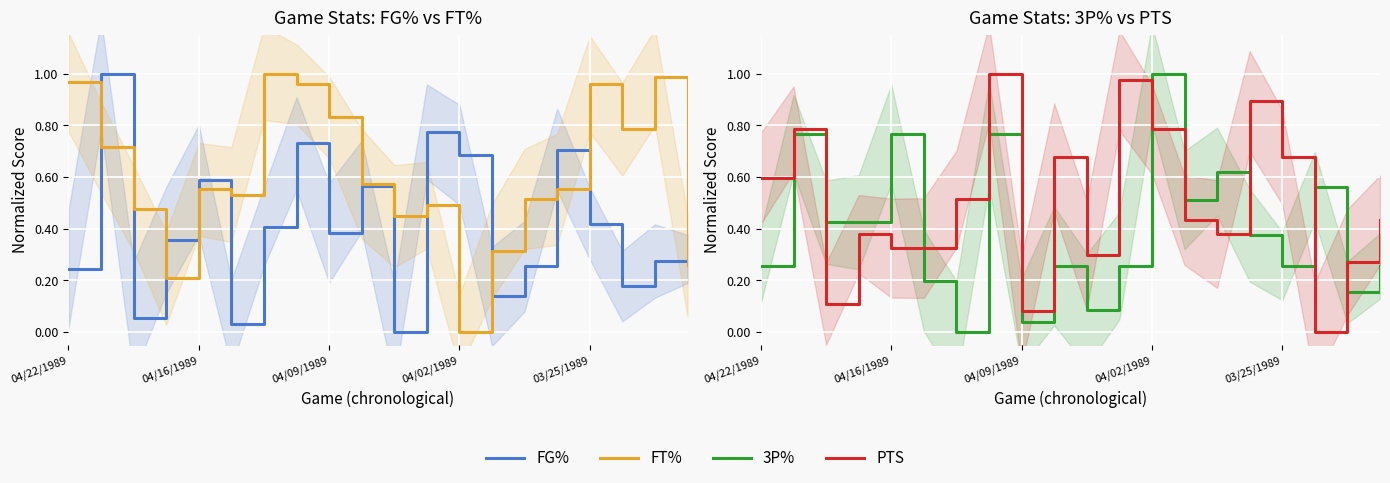

Reading left to right, list all the values displayed in this chart.

FG%: 0.2	1.0	0.1	0.4	0.6	0.0	0.4	0.7	0.4	0.6	0.0	0.8	0.7	0.1	0.3	0.7	0.4	0.2	0.3	0.3
FT%: 1.0	0.7	0.5	0.2	0.6	0.5	1.0	1.0	0.8	0.6	0.4	0.5	0.0	0.3	0.5	0.6	1.0	0.8	1.0	0.3
3P%: 0.3	0.8	0.4	0.4	0.8	0.2	0.0	0.8	0.0	0.3	0.1	0.3	1.0	0.5	0.6	0.4	0.3	0.6	0.2	0.3
PTS: 0.6	0.8	0.1	0.4	0.3	0.3	0.5	1.0	0.1	0.7	0.3	1.0	0.8	0.4	0.4	0.9	0.7	0.0	0.3	0.4